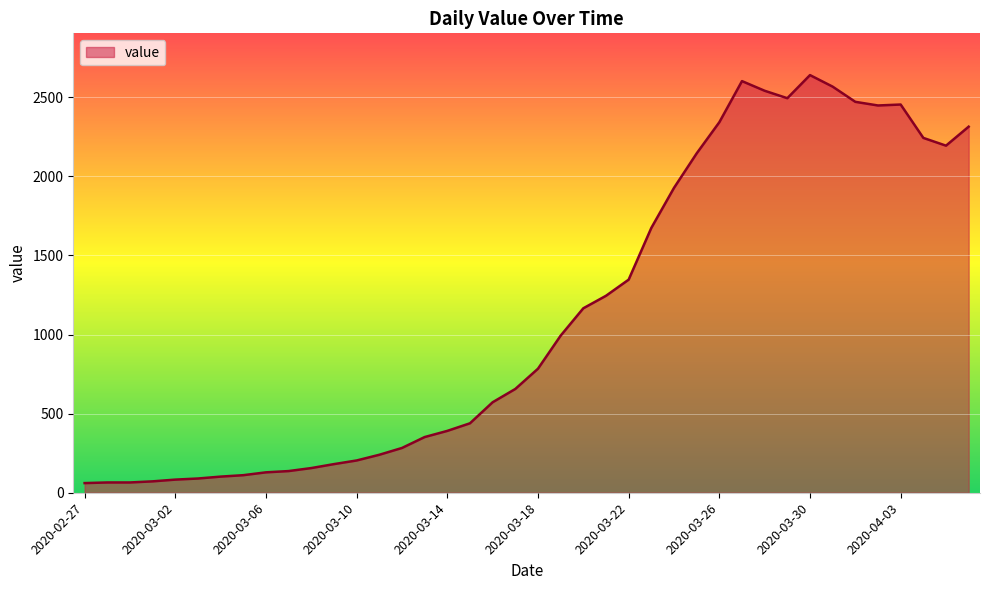

What is the smallest value displayed?

61